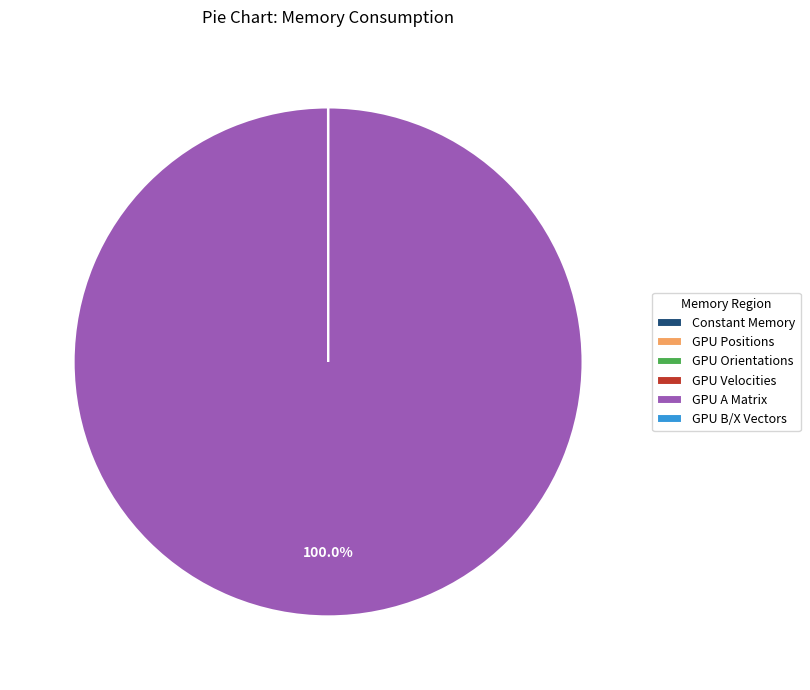

Does GPU A Matrix represent more than half of the total?

Yes